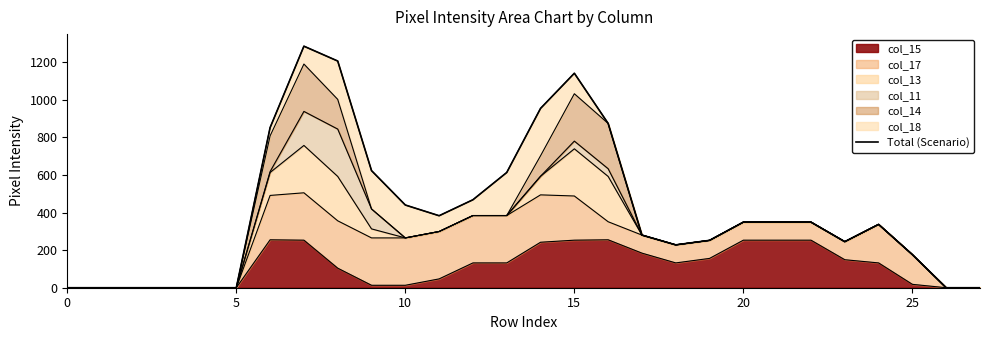

Does the chart display data point markers on the line(s)?

No